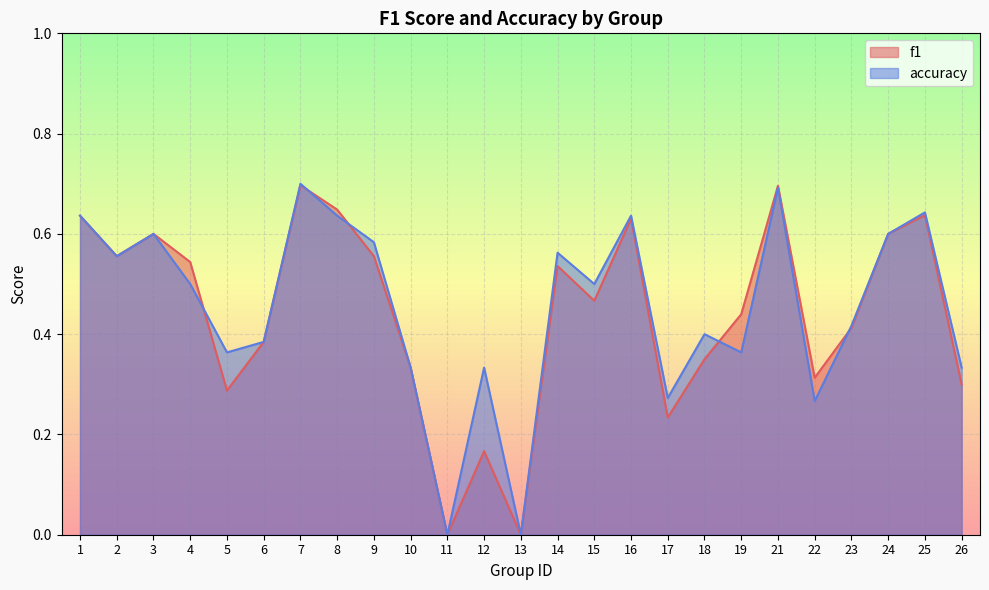

At how many categories does at least one series exceed 0?

23